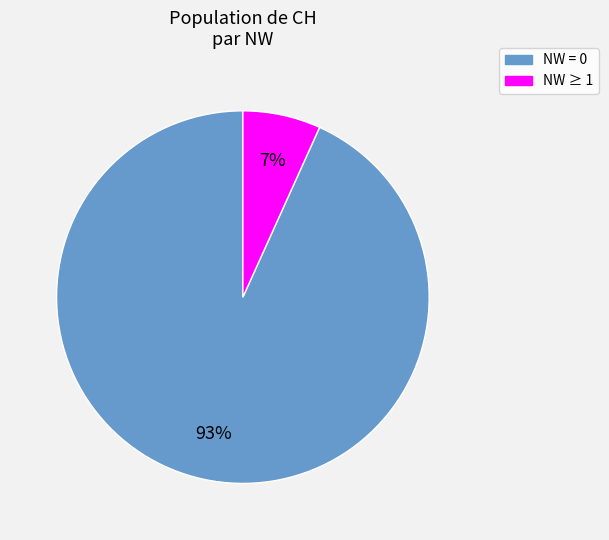

Rank the categories by value from lowest to highest.

NW ≥ 1, NW = 0